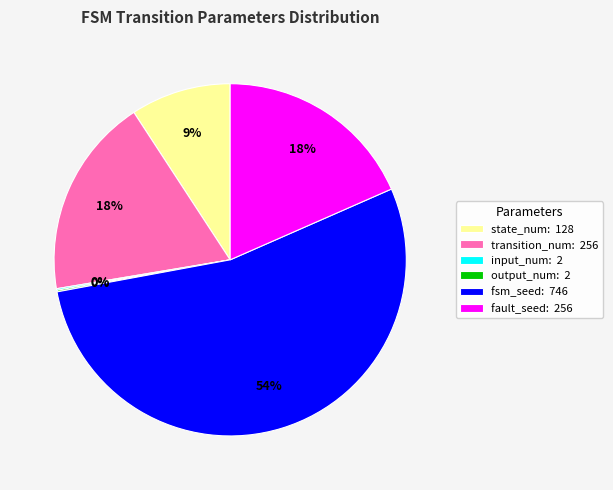

Is fault_seed the majority of the pie?

No